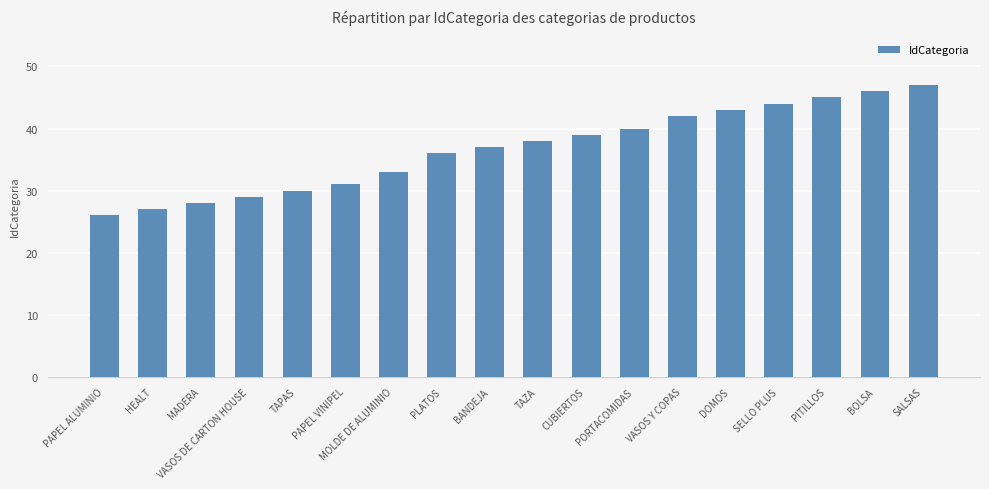

What is the greatest value displayed?

47